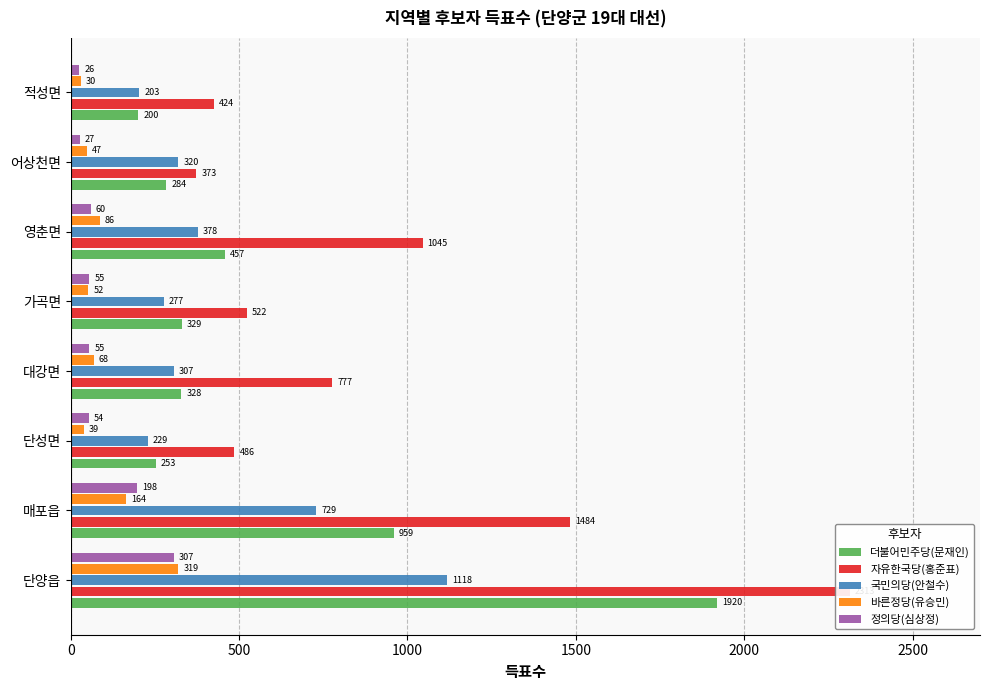

Which series has the largest total across all categories?

자유한국당(홍준표)